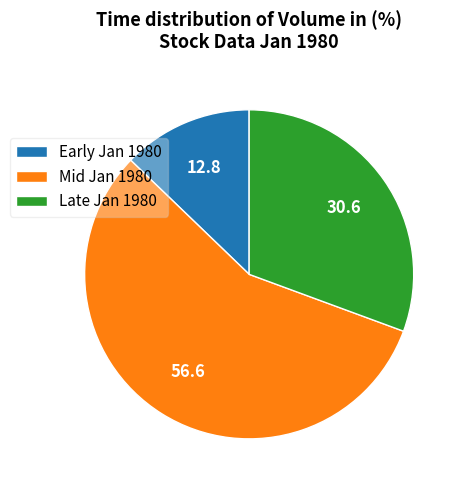

Between Early Jan 1980 and Late Jan 1980, which is larger?

Late Jan 1980